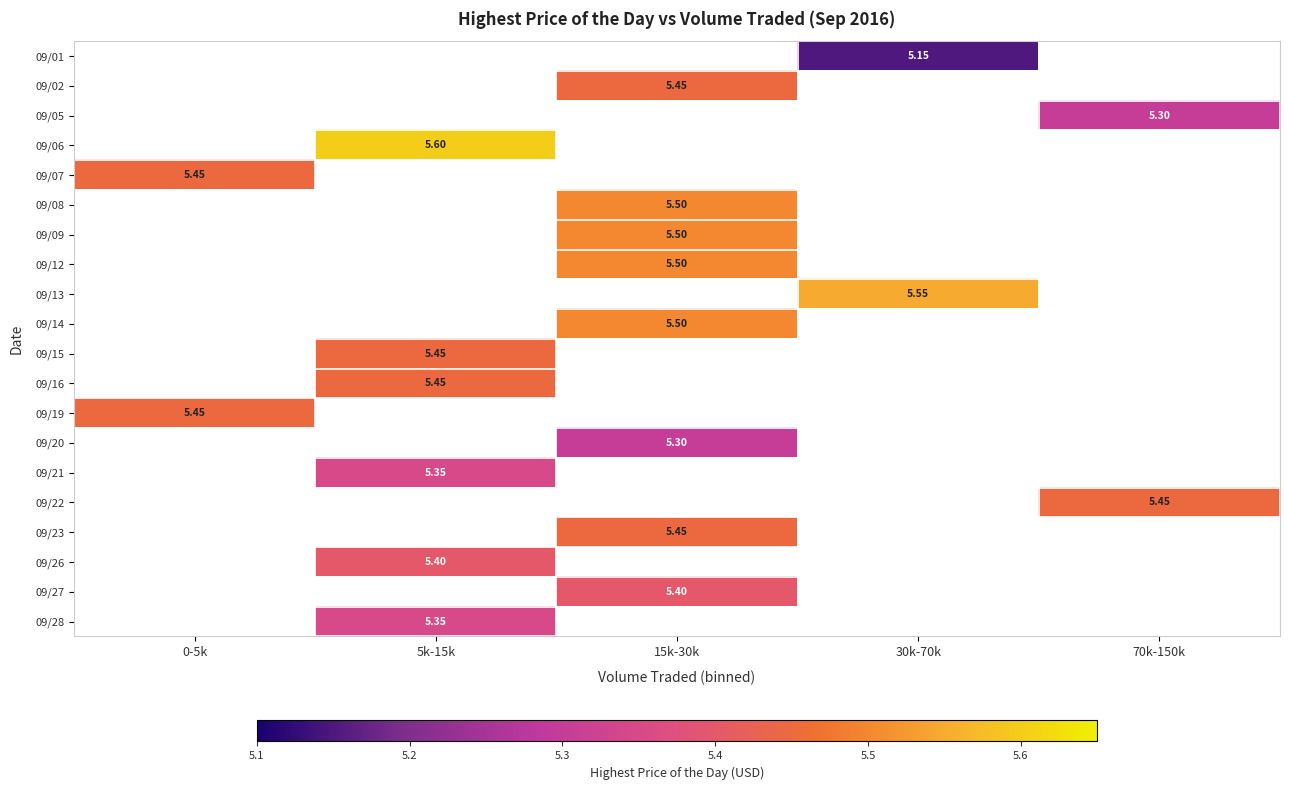

Which has a higher value, 70k-150k or 0-5k?

0-5k